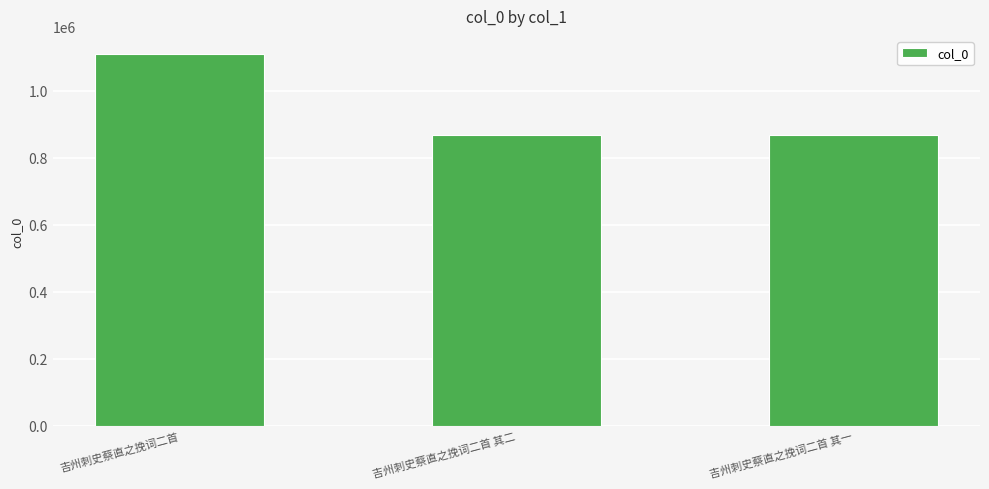

Approximately how many times larger is the value at 吉州刺史蔡直之挽词二首 其一 compared to 吉州刺史蔡直之挽词二首?

0.8